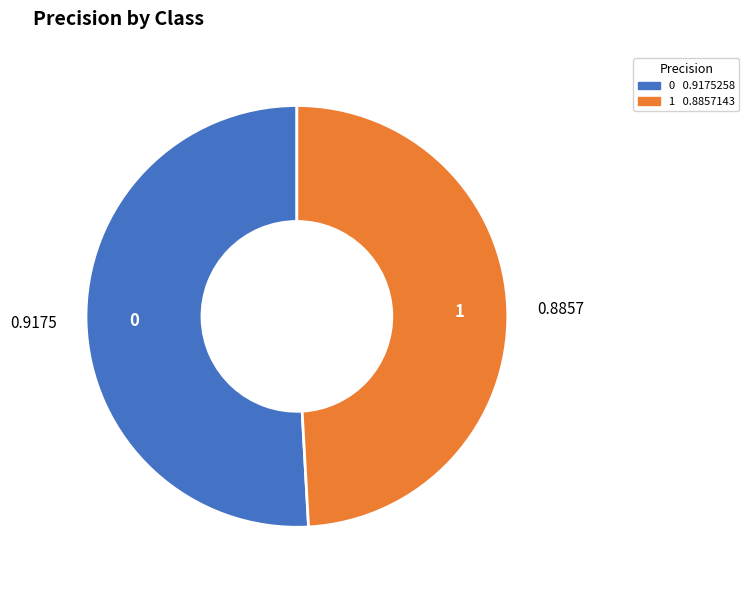

Does 1 represent more than half of the total?

No